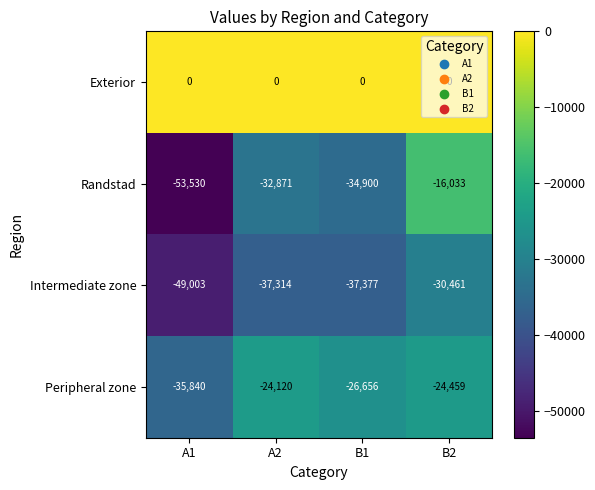

What is the total value across all series at B1?

-98933